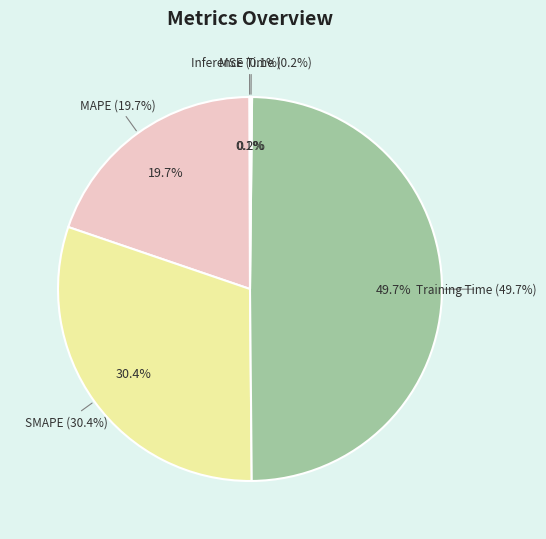

What percentage is the Training Time slice, to the nearest percent?

50%